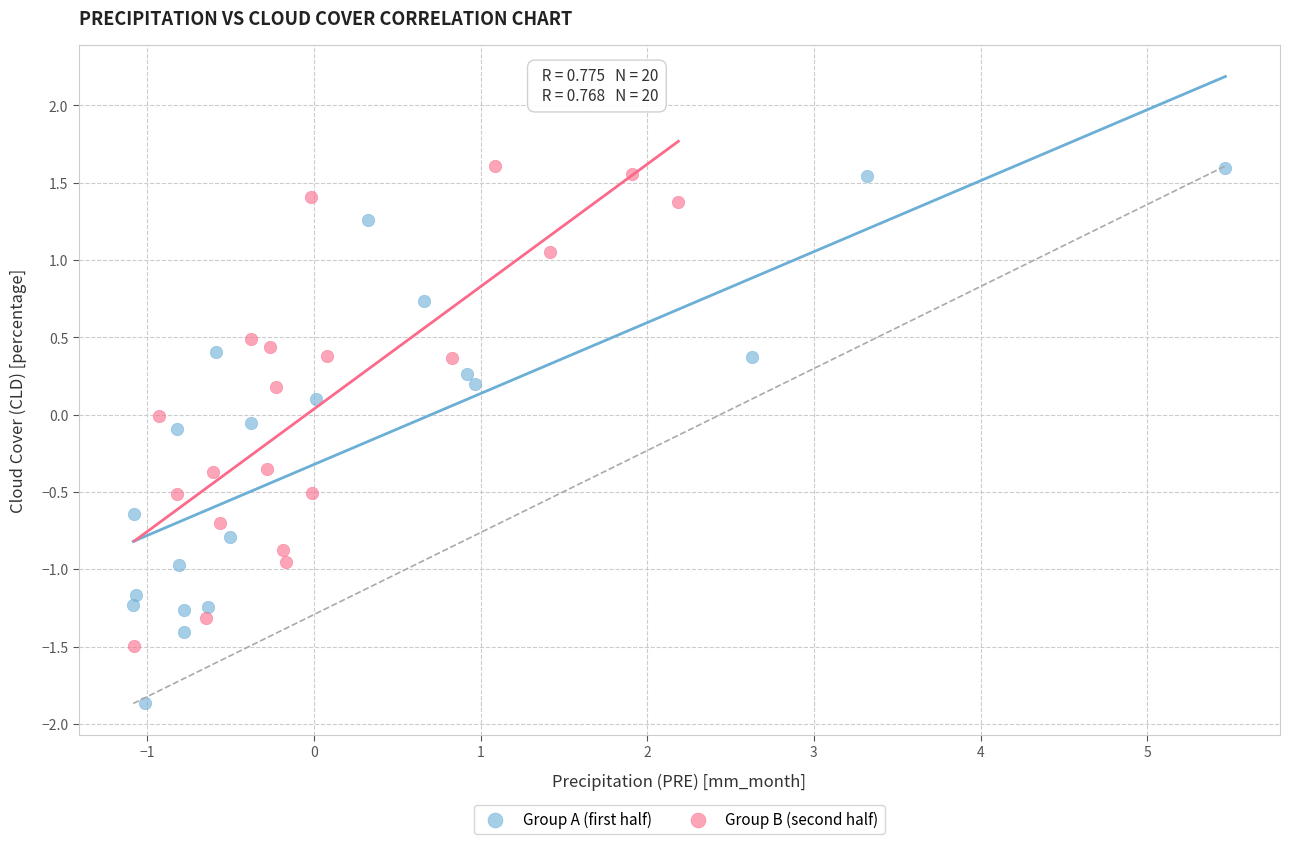

What are all the series names shown in the legend?

Group A (first half), Group B (second half)